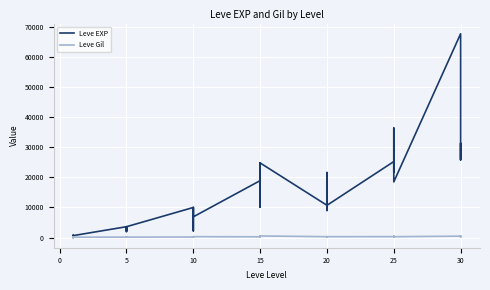

True or false: Leve EXP and Leve Gil cross at least once.

True